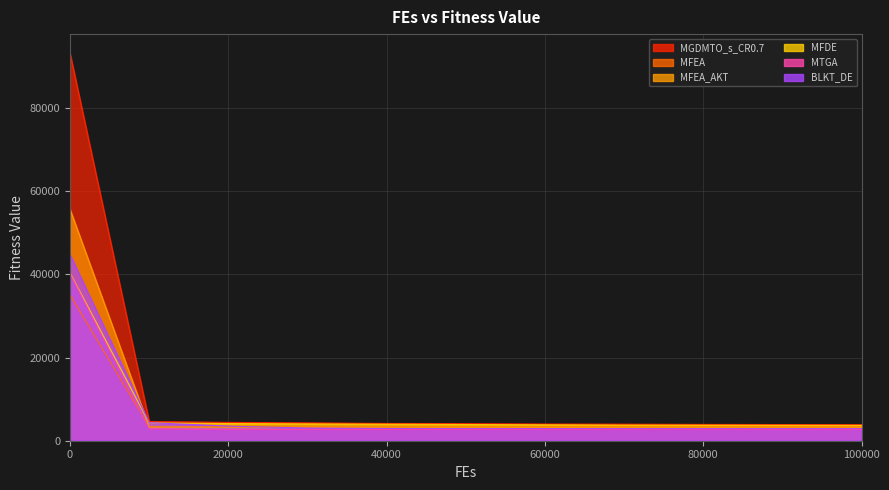

Reading left to right, what are all the values shown in this chart?

MGDMTO_s_CR0.7: 0=93116.0	10000=4624.1	20000=4410.3	30000=4291.8	40000=4146.4	50000=4103.8	60000=4011.1	70000=3984.2	80000=3919.9	90000=3888.1	100000=3860.5
MFEA: 0=35108.4	10000=3339.3	20000=3322.2	30000=3319.6	40000=3302.5	50000=3301.2	60000=3300.6	70000=3299.2	80000=3299.0	90000=3298.3	100000=3298.2
MFEA_AKT: 0=55620.8	10000=3283.5	20000=3273.2	30000=3272.1	40000=3271.5	50000=3271.1	60000=3270.8	70000=3270.5	80000=3270.4	90000=3270.4	100000=3270.3
MFDE: 0=40353.1	10000=4290.2	20000=4130.4	30000=4046.6	40000=3973.6	50000=3901.9	60000=3828.2	70000=3752.4	80000=3727.5	90000=3700.2	100000=3684.8
MTGA: 0=40201.6	10000=2858.0	20000=2685.4	30000=2678.1	40000=2677.3	50000=2677.1	60000=2677.1	70000=2677.0	80000=2677.0	90000=2677.0	100000=2677.0
BLKT_DE: 0=44754.6	10000=4341.6	20000=3515.4	30000=3055.6	40000=2947.2	50000=2926.0	60000=2918.1	70000=2914.0	80000=2911.5	90000=2909.9	100000=2909.0